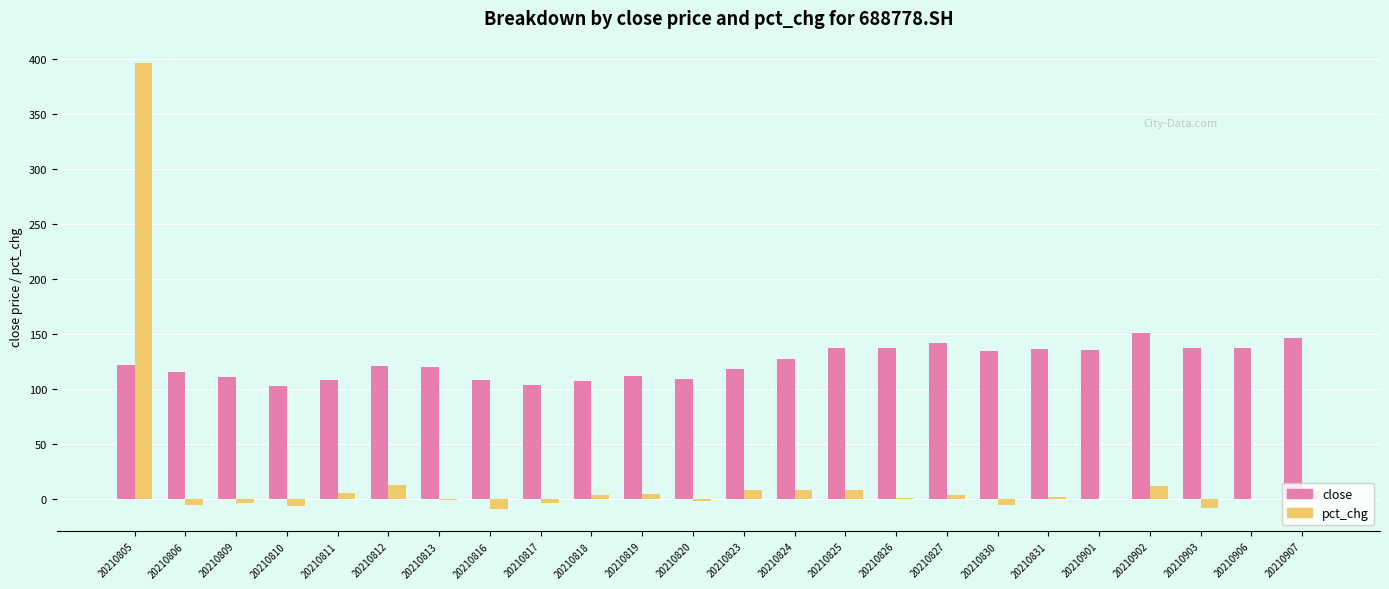

What is the sum of all pct_chg values?

419.5